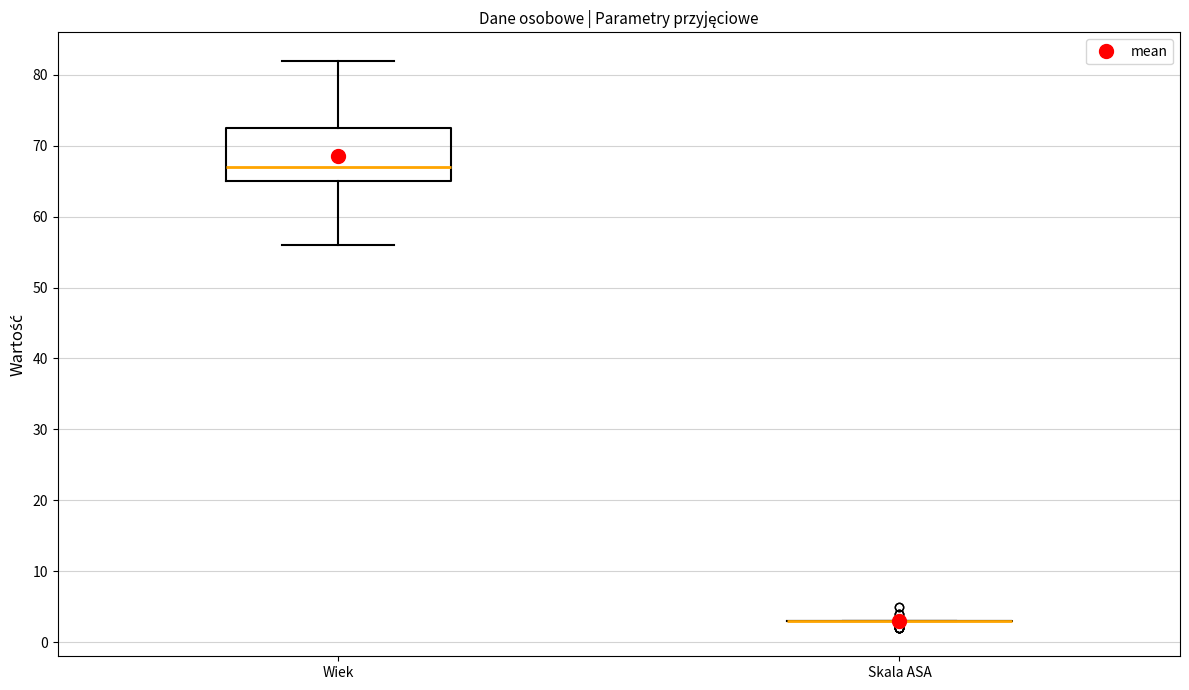

Which box is the tallest, from its lower edge to its upper edge?

Wiek